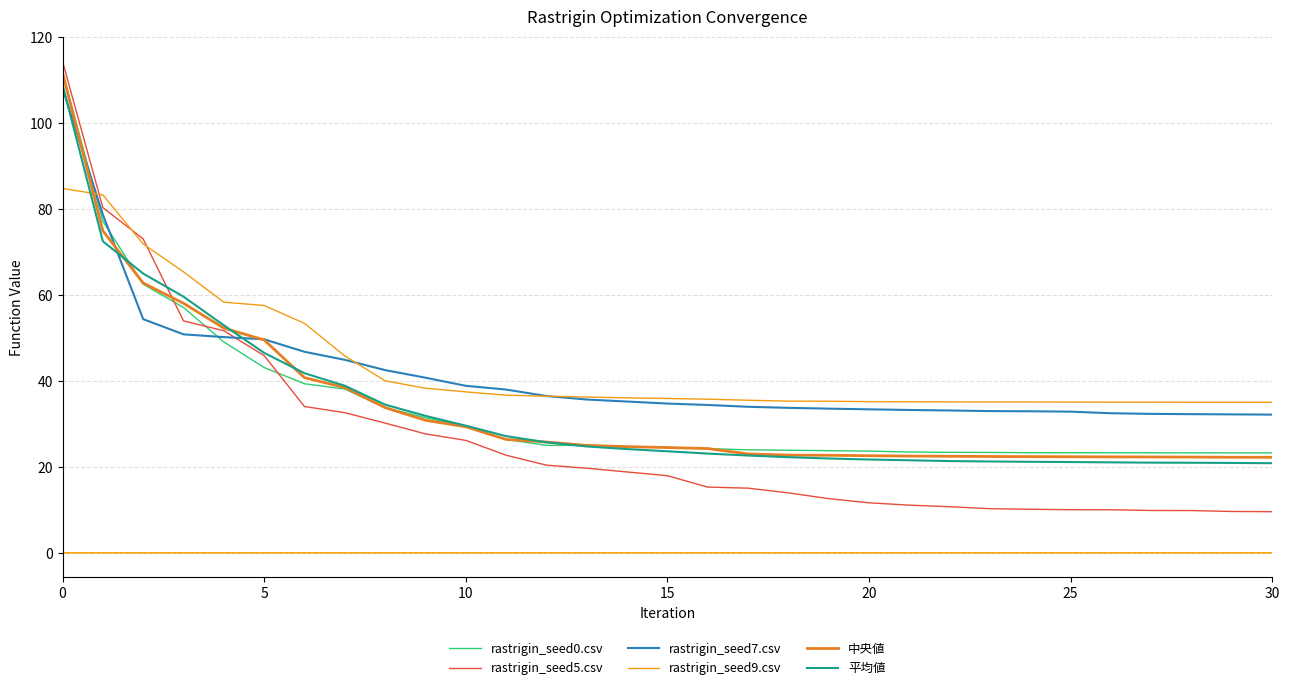

What is the difference between the maximum and second lowest values in the rastrigin_seed5.csv series?

104.8